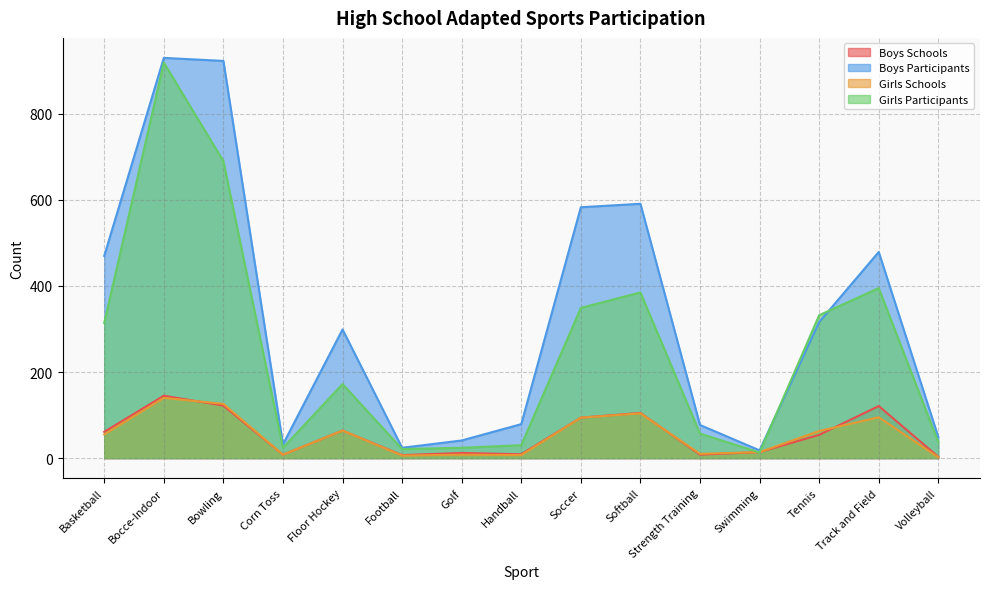

Where do Girls Participants and Boys Participants first cross each other?

Swimming and Tennis